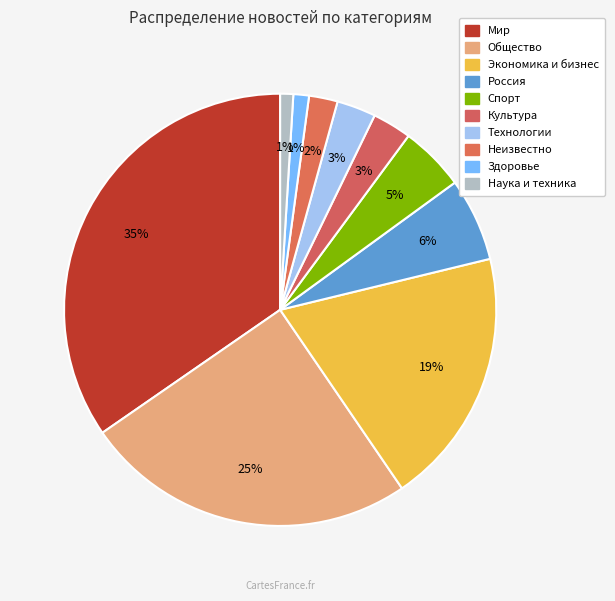

Rank the categories by value from highest to lowest.

Мир, Общество, Экономика и бизнес, Россия, Спорт, Культура, Технологии, Неизвестно, Здоровье, Наука и техника